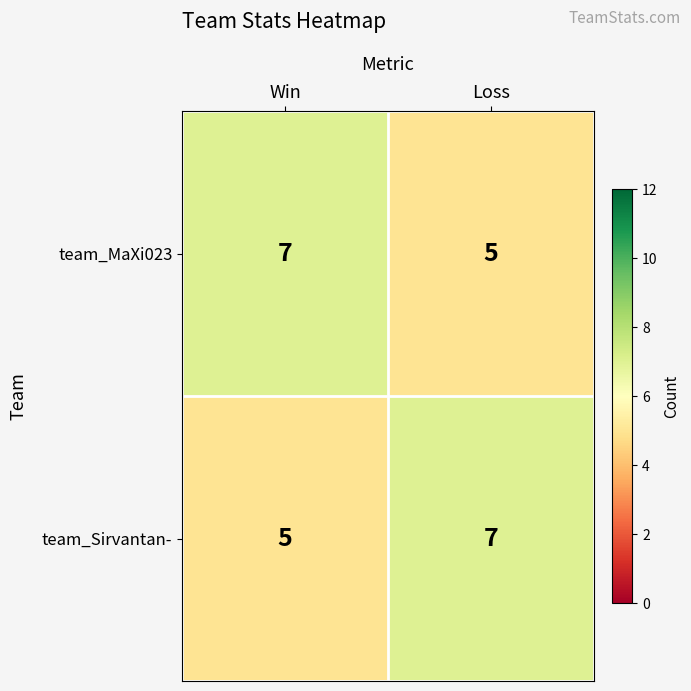

What is the greatest value displayed?

7